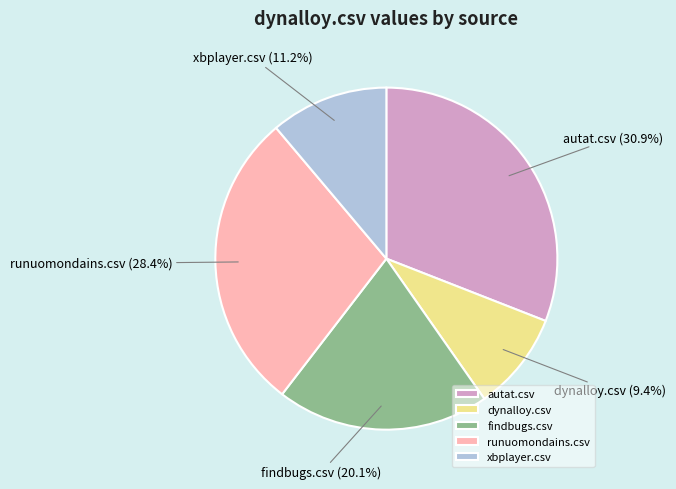

Which has a higher value, xbplayer.csv or dynalloy.csv?

xbplayer.csv